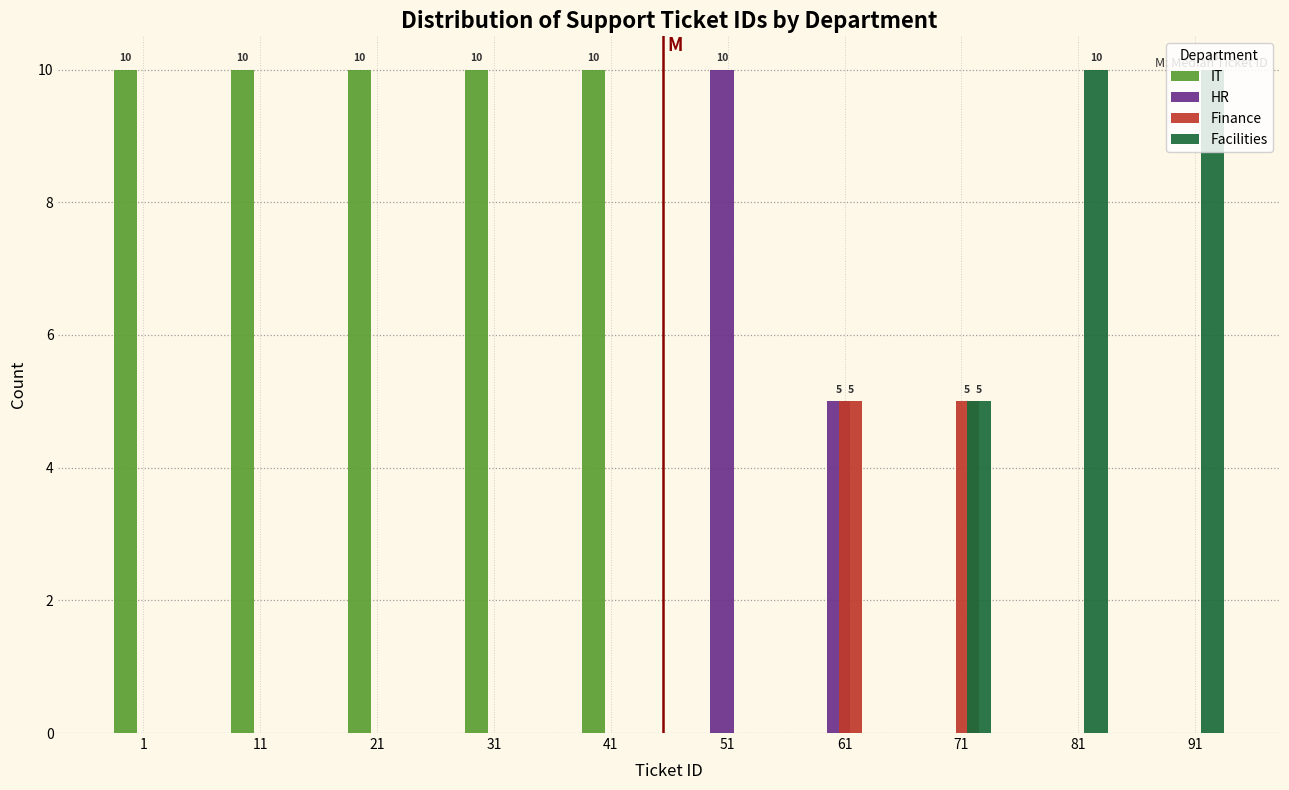

What is the total value across all series at 41?

10